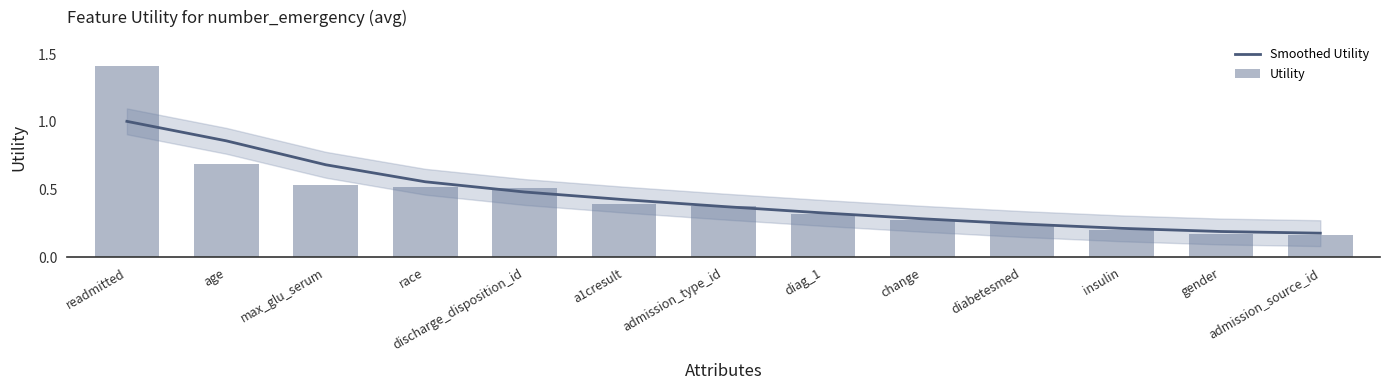

What is the greatest value displayed?

1.4